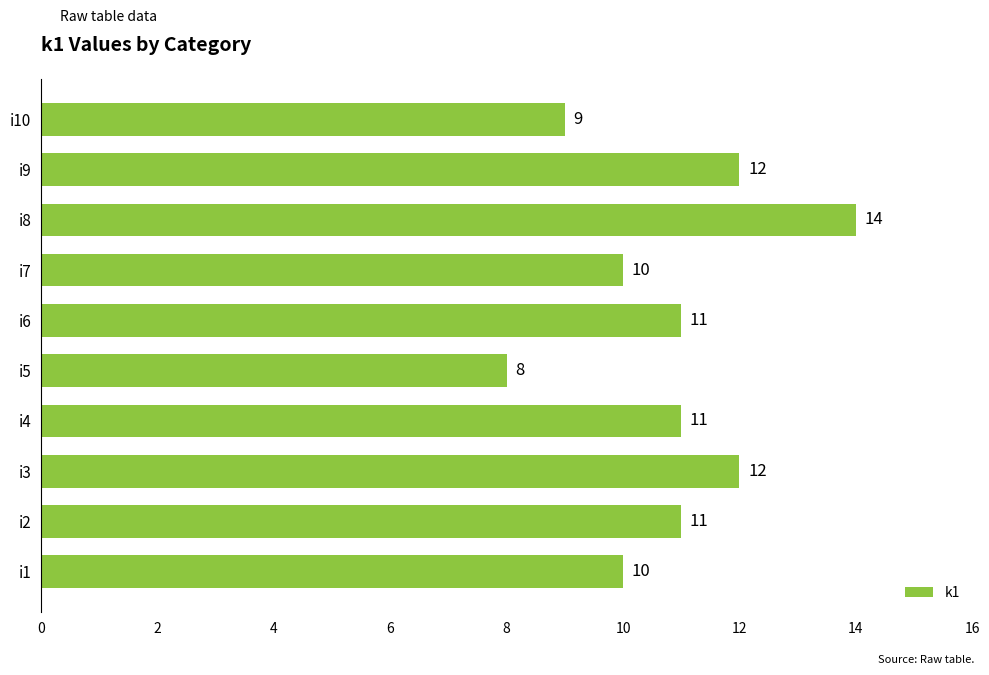

What is the maximum value shown in the chart?

14